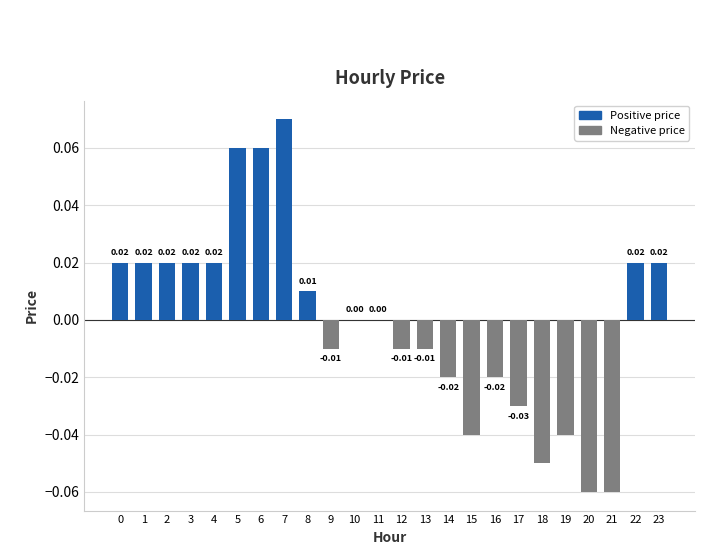

The chart shows a value of 0.0 at 4. True or false?

True